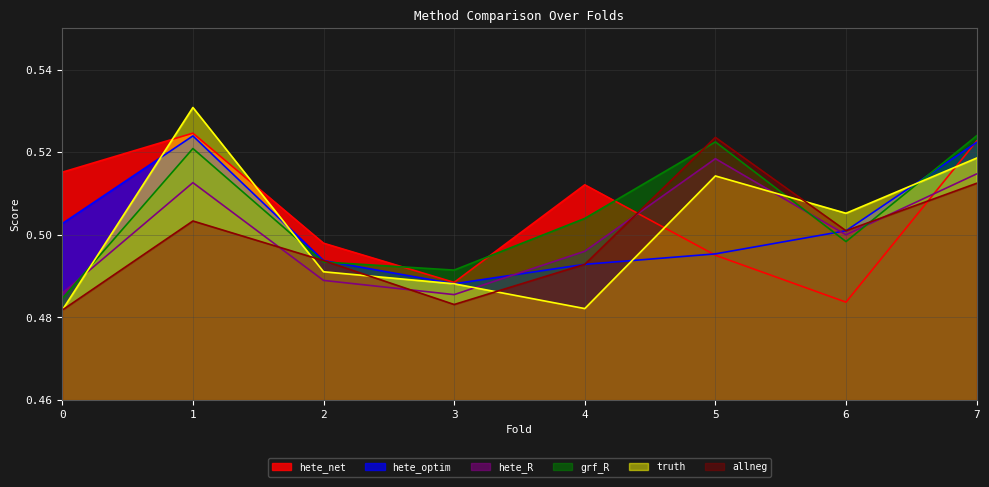

Rank the series at 3 from highest to lowest value.

grf_R, hete_net, hete_optim, truth, hete_R, allneg